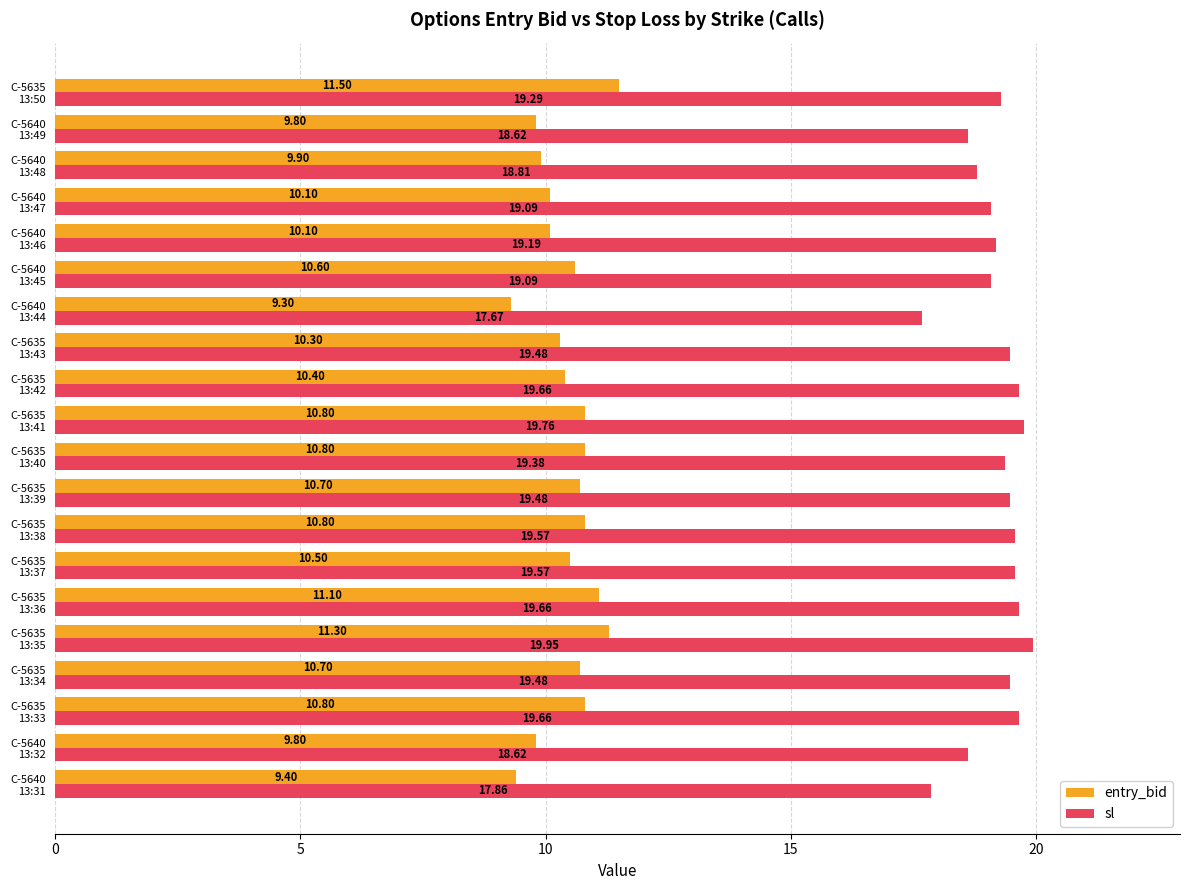

What is the difference between the second highest and minimum values in the entry_bid series?

2.0